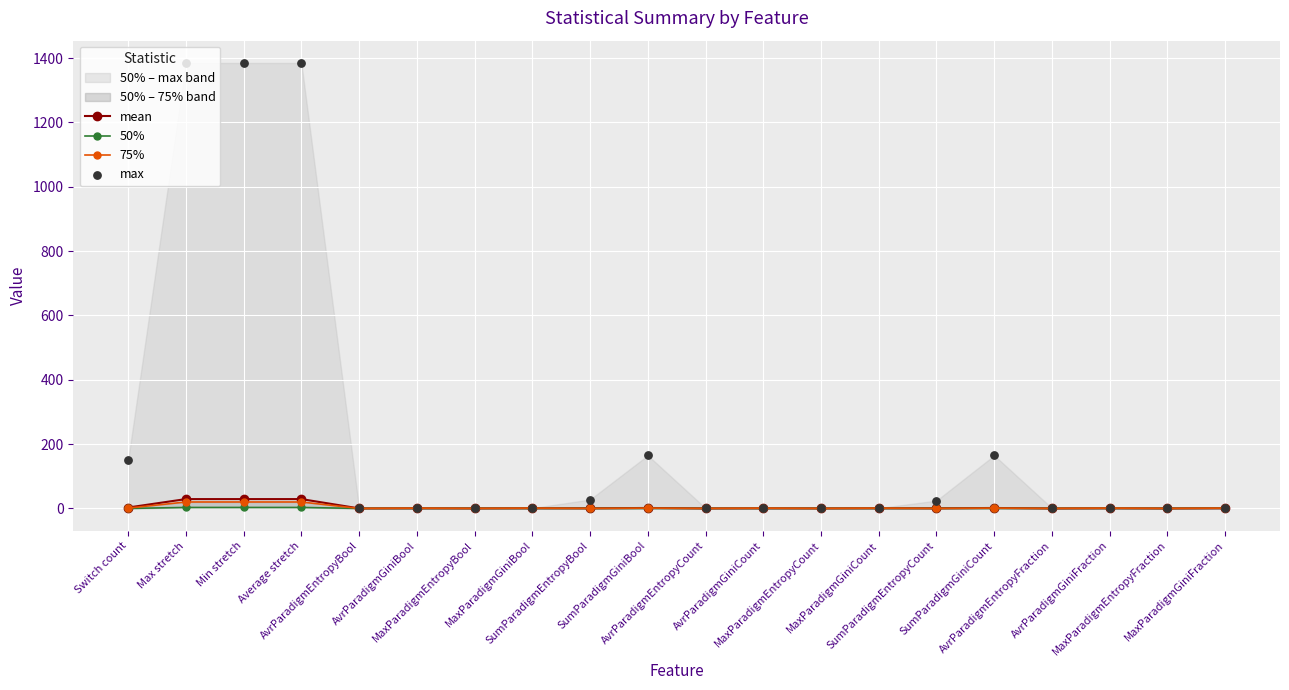

What is the total value across all series at AvrParadigmEntropyFraction?

0.9